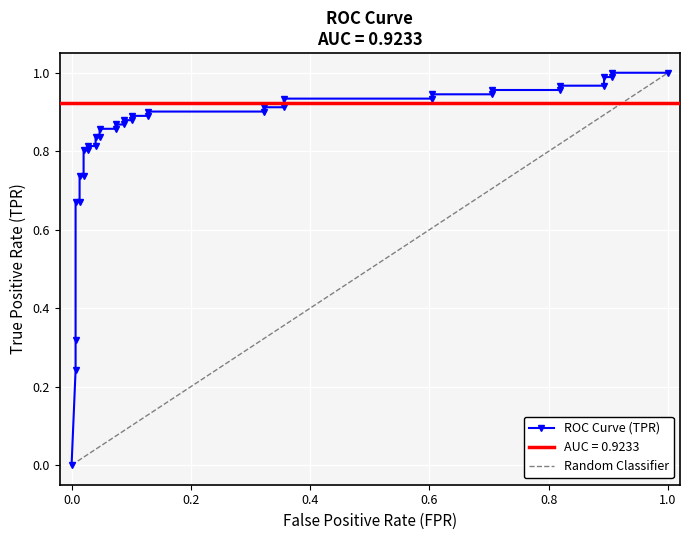

Is this an area chart (filled region under the line)?

No